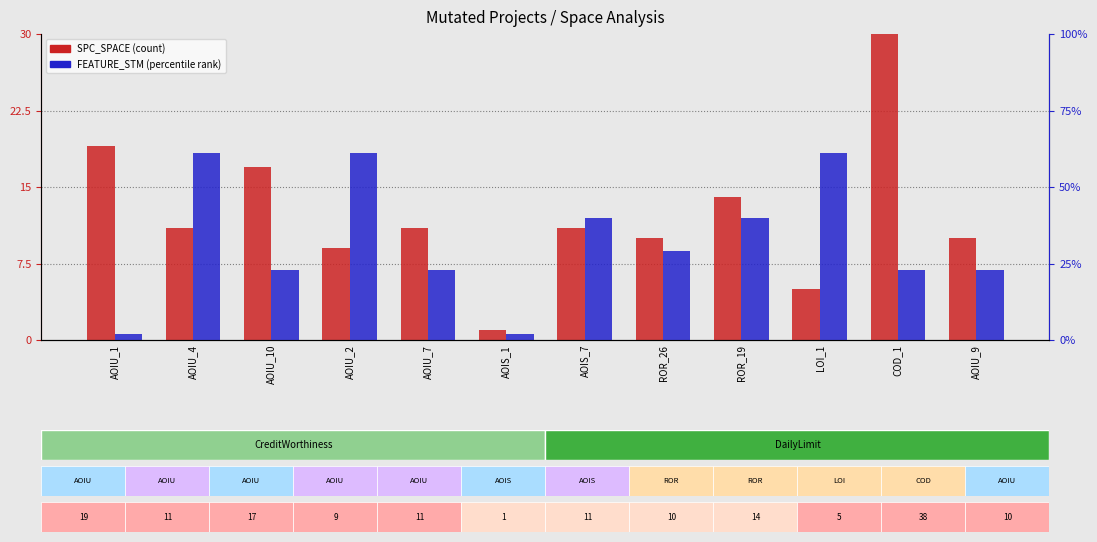

At AOIU_7, list the series in order from largest to smallest.

FEATURE_STM (percentile), SPC_SPACE (count)